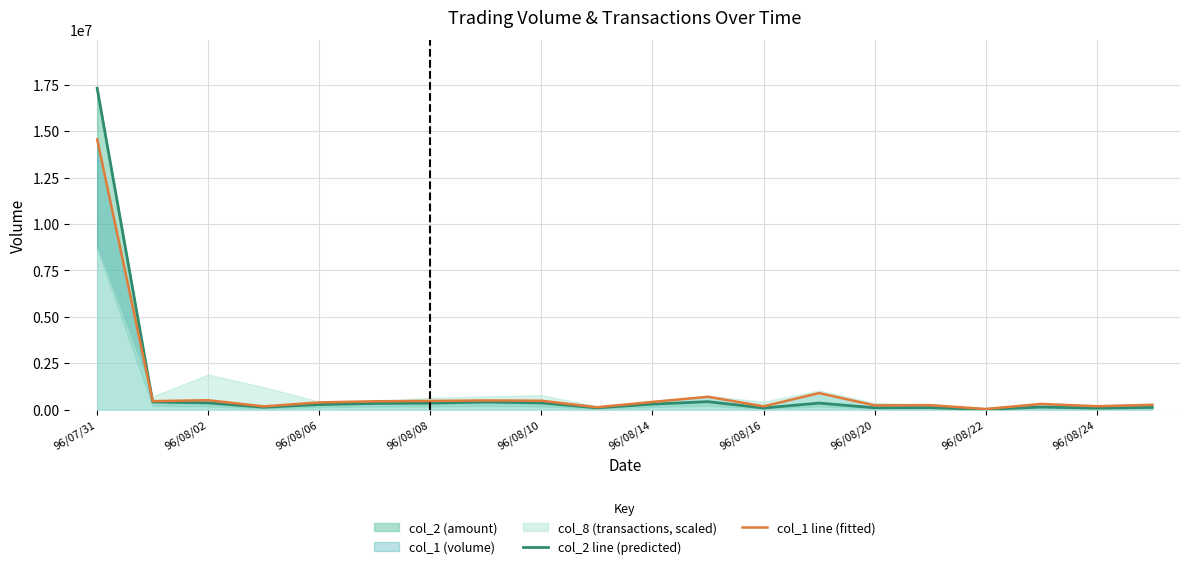

True or false: col_2 line (predicted) has more than 1 points higher than both neighbors.

True